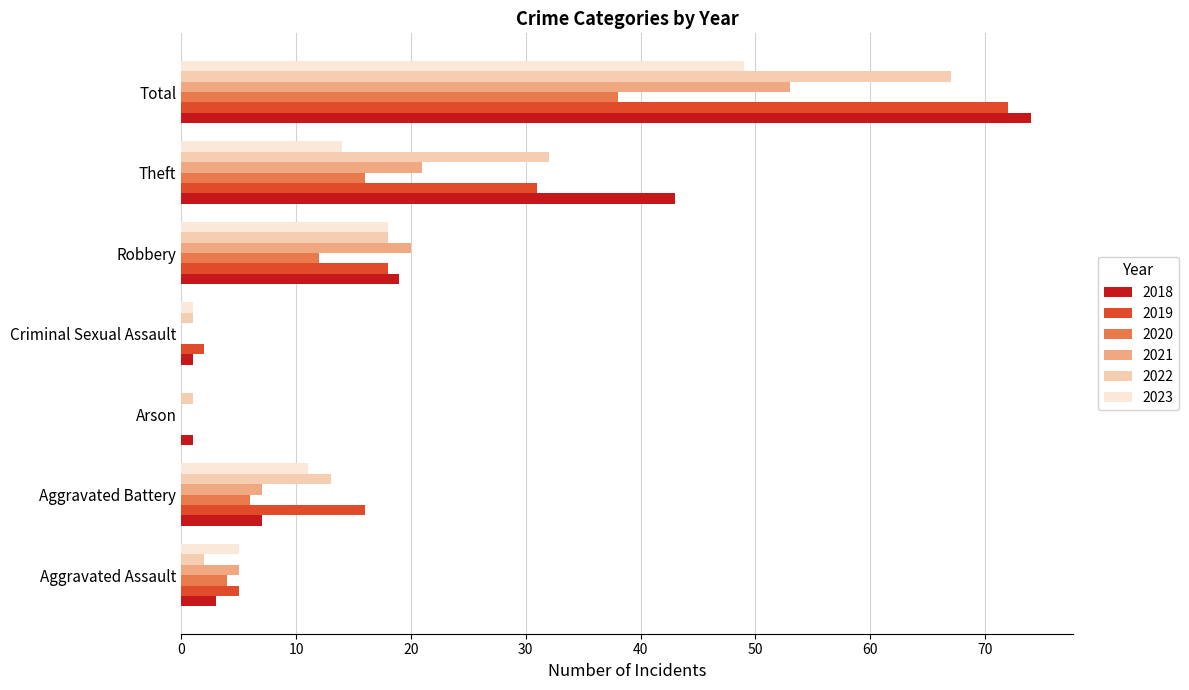

Read the 2018 value at Total, to the nearest 5.

75